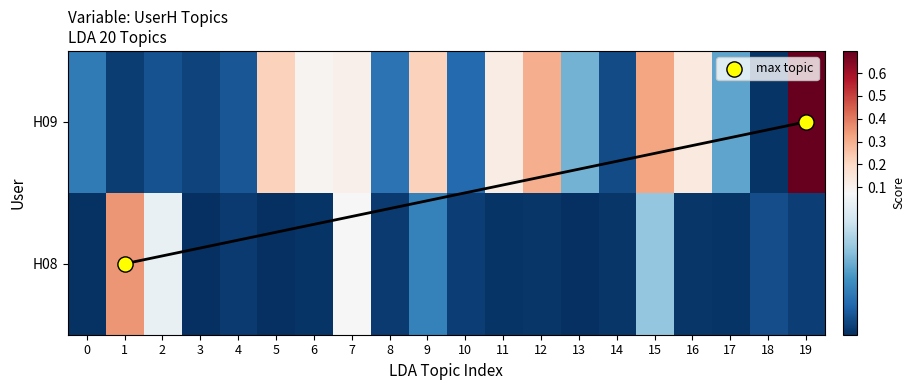

At 19, list the series in order from smallest to largest.

H08, H09